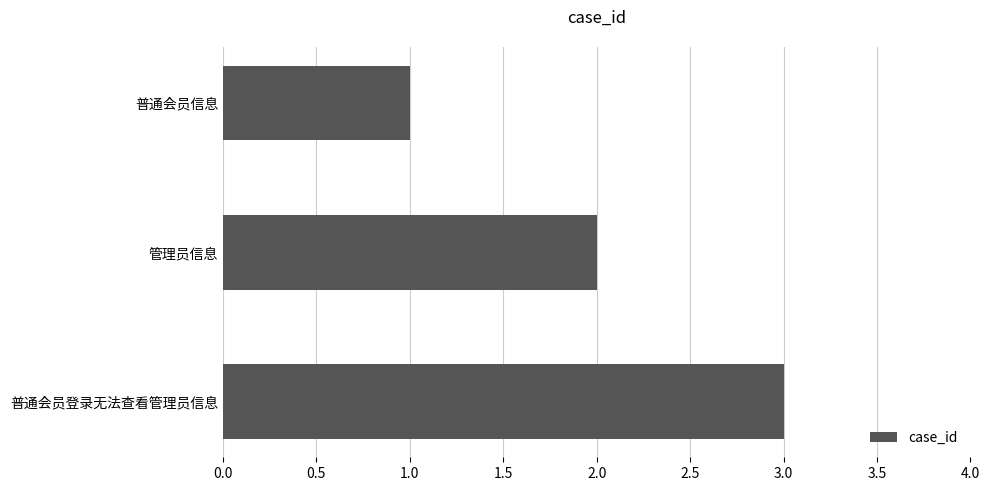

List the labels in order of value, smallest first.

普通会员信息, 管理员信息, 普通会员登录无法查看管理员信息